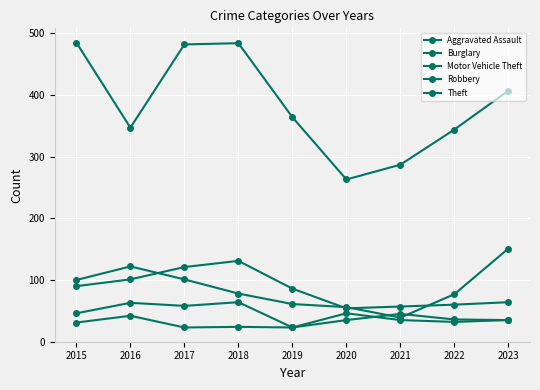

What is the average value of the Motor Vehicle Theft series?

87